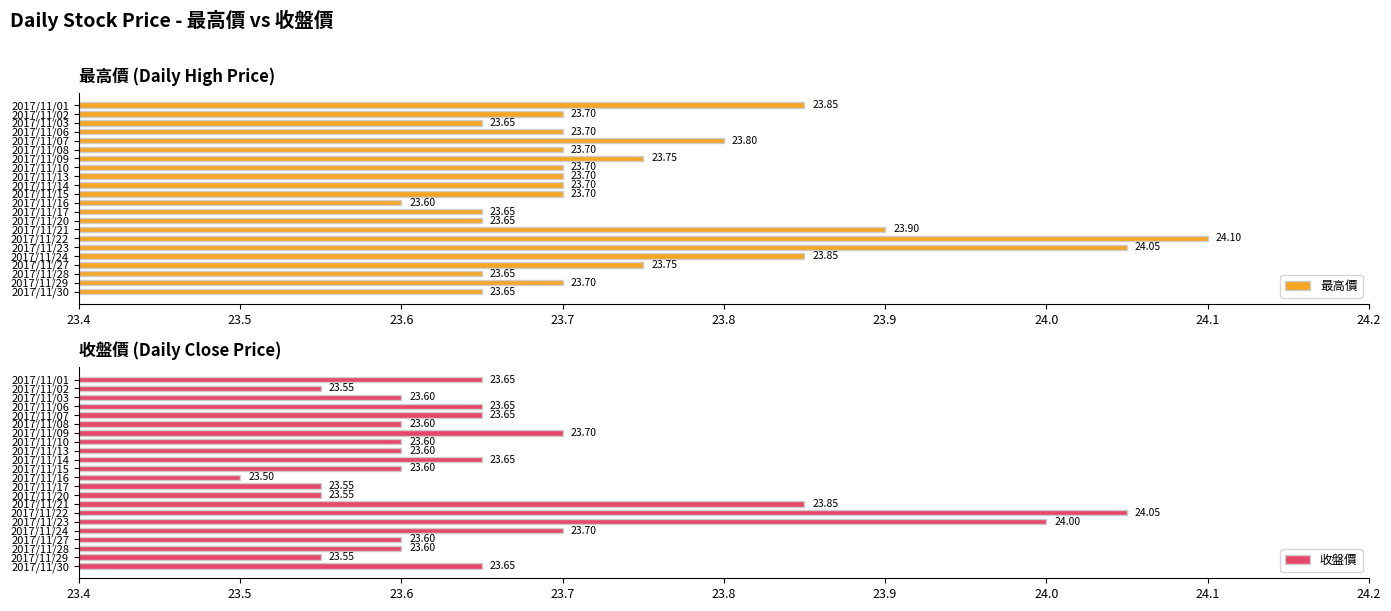

Are the bars grouped side by side (vs. stacked)?

Yes